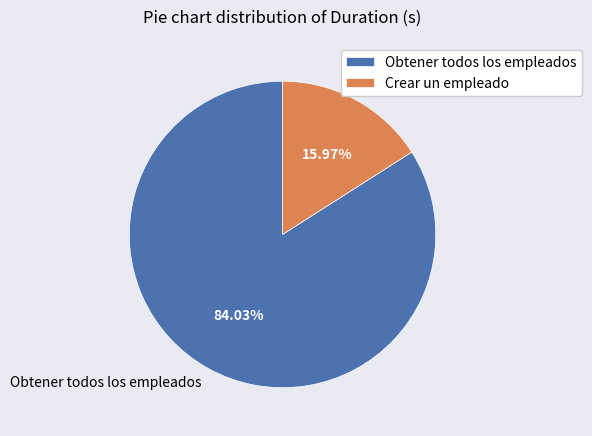

To the nearest percent, what is the difference between the Obtener todos los empleados and Crear un empleado slice percentages?

68%